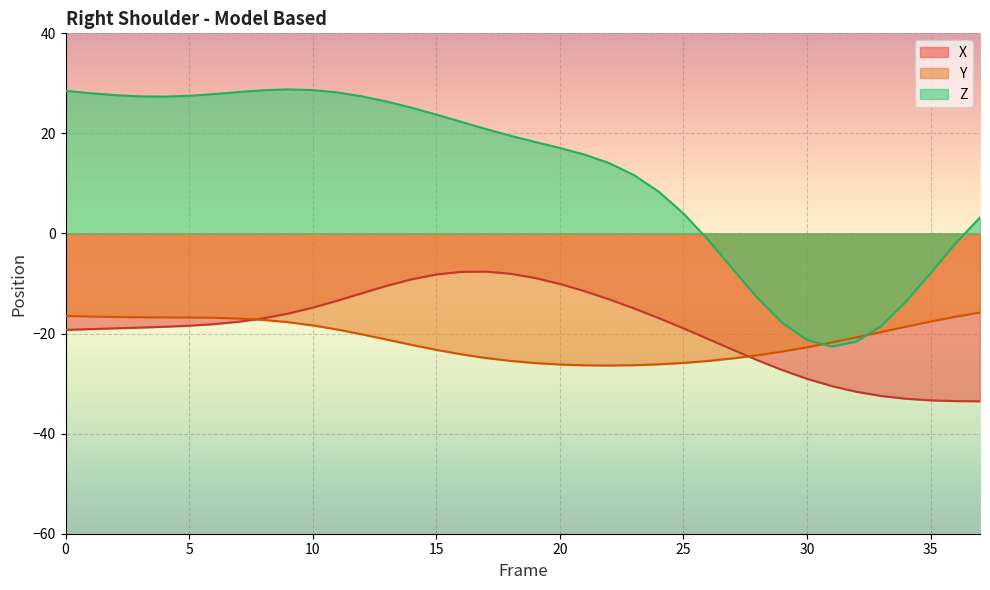

What is the minimum value shown in the chart?

-33.5